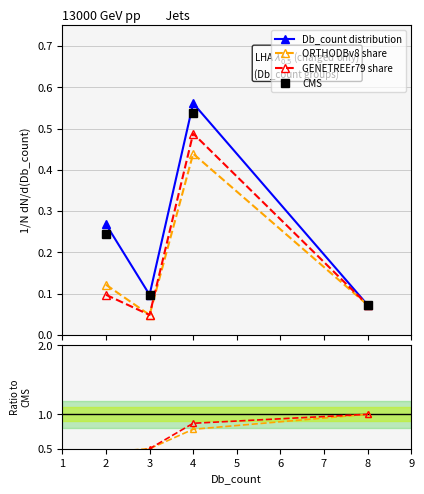

How many ORTHODBv8 share values are between 0 and 1?

4